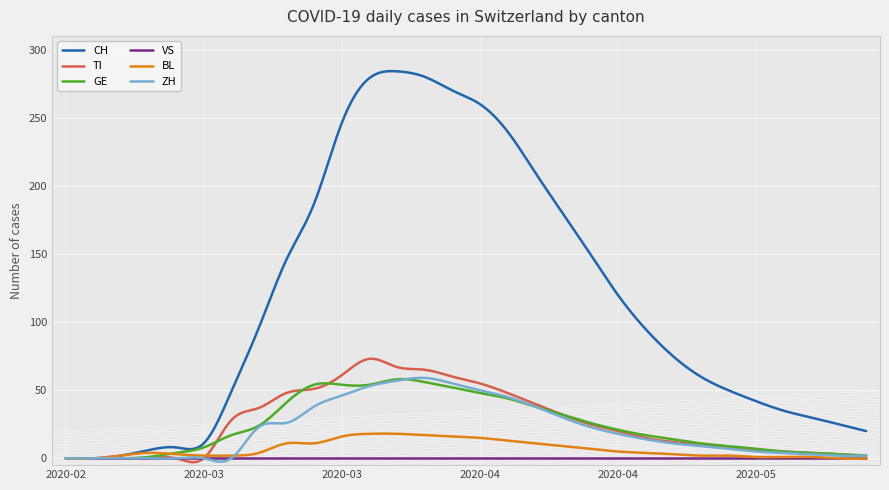

Which series has the largest total across all categories?

CH